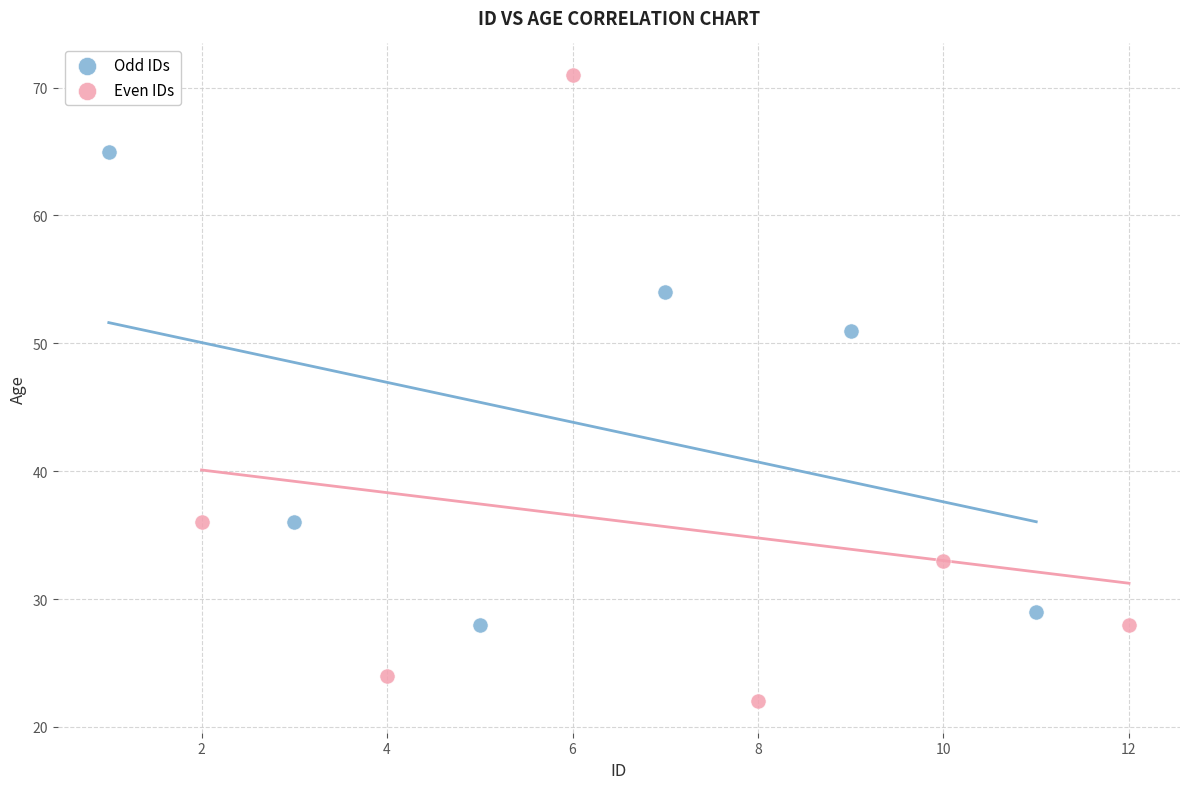

Which series reaches the maximum Y coordinate?

Even IDs